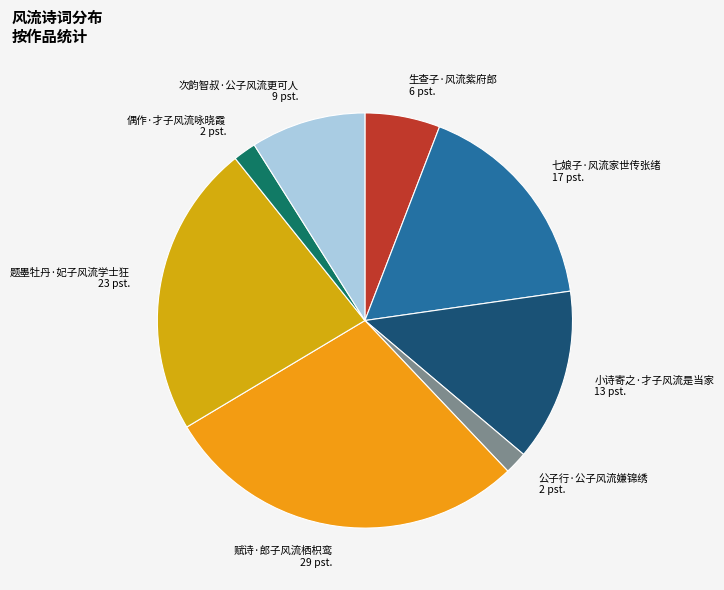

What is the ratio of the value at 七娘子·风流家世传张绪 to the value at 公子行·公子风流嫌锦绣?

9.6